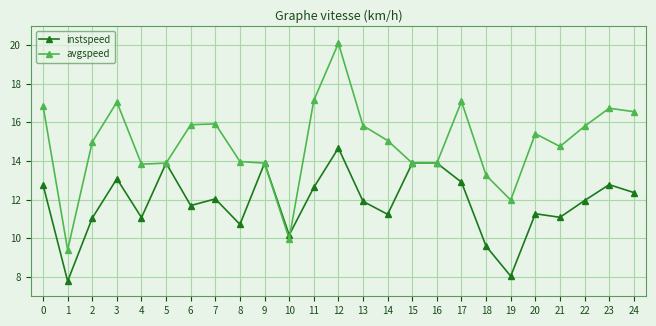

Rank the series by their average value, from lowest to highest.

instspeed, avgspeed